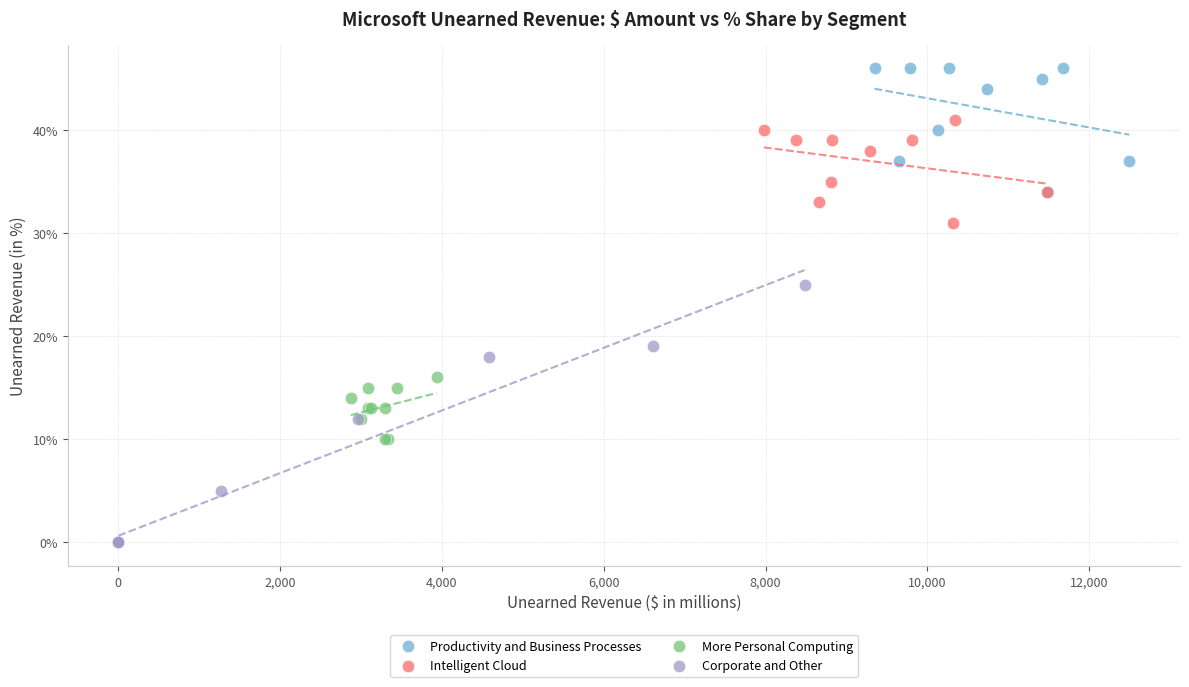

Which series reaches the maximum Y coordinate?

Productivity and Business Processes